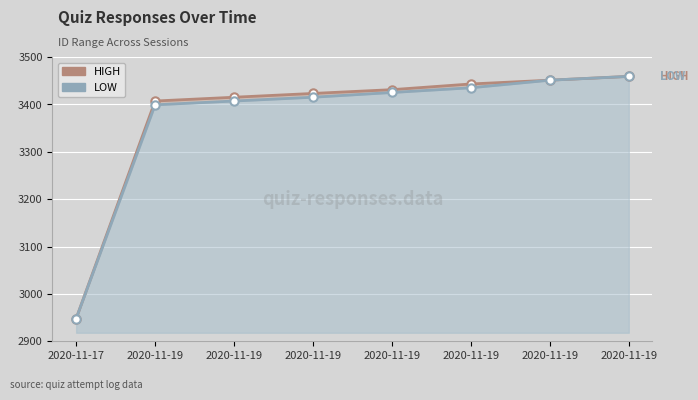

How many values in the HIGH series exceed 3431?

3